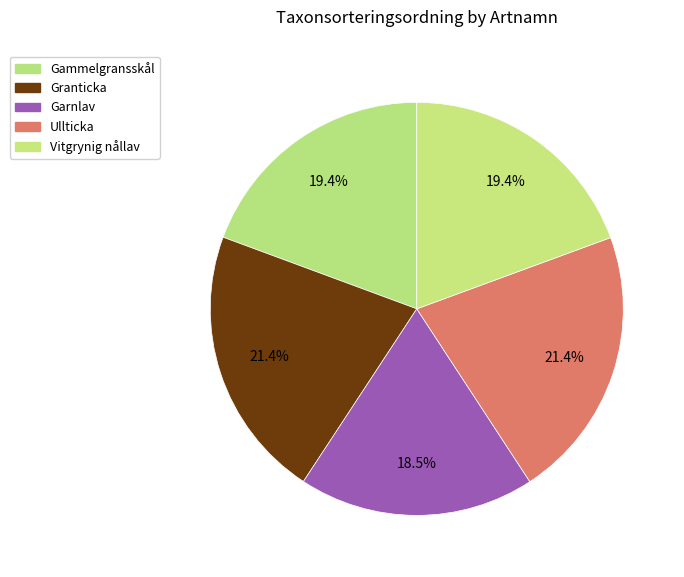

The Garnlav slice represents 30% of the pie. True or false?

False